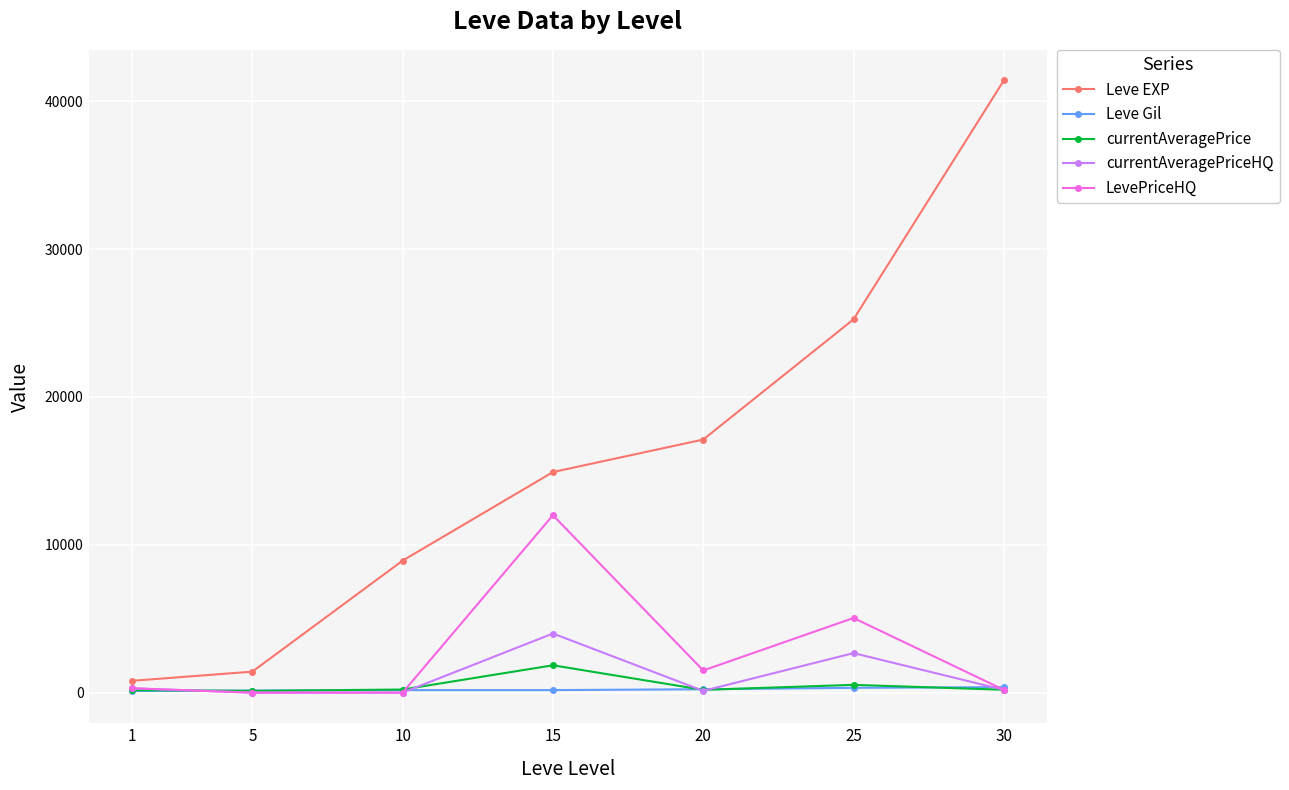

What is the approximate value of Leve EXP at 20?

17120.0